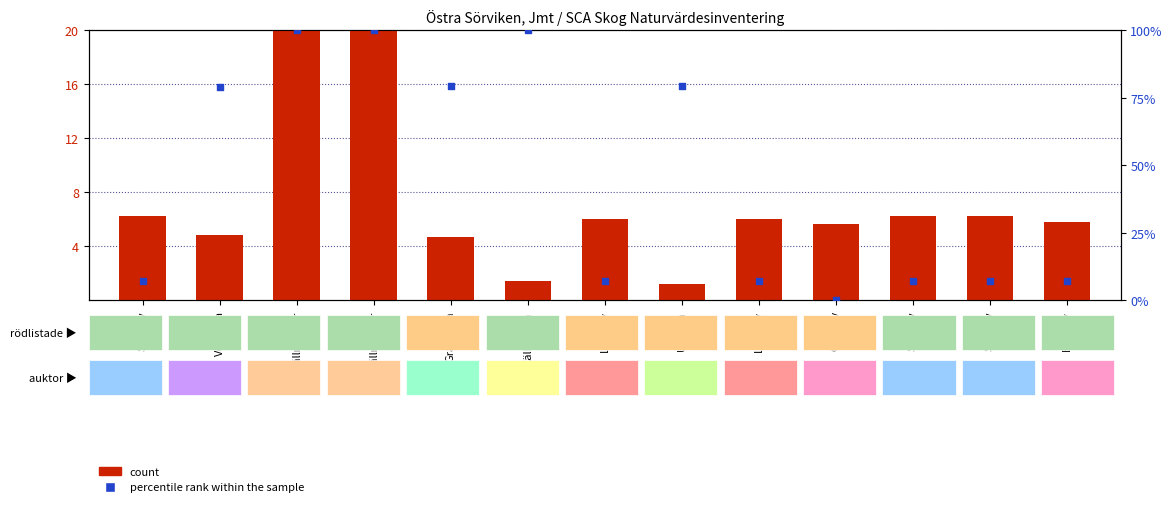

Which series has the widest spread of Y values?

percentile rank within the sample